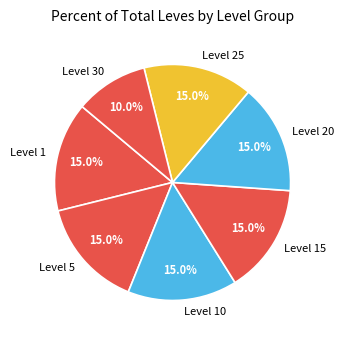

How many slices are in this pie chart?

7